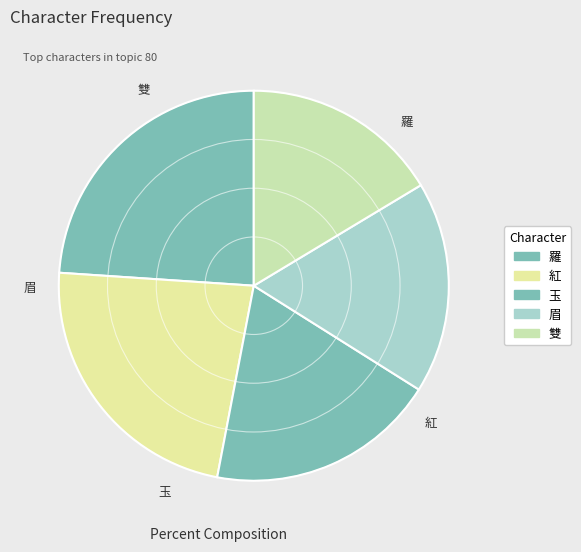

True or false: 羅 accounts for 34% of the total.

False